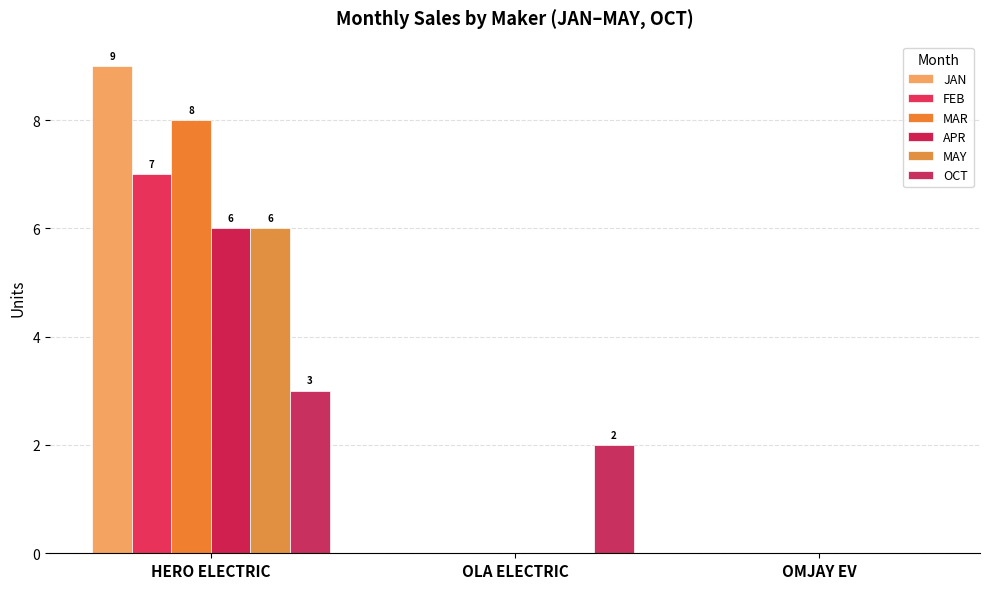

Reading left to right, list all the values displayed in this chart.

JAN: HERO ELECTRIC=9	OLA ELECTRIC=0	OMJAY EV=0
FEB: HERO ELECTRIC=7	OLA ELECTRIC=0	OMJAY EV=0
MAR: HERO ELECTRIC=8	OLA ELECTRIC=0	OMJAY EV=0
APR: HERO ELECTRIC=6	OLA ELECTRIC=0	OMJAY EV=0
MAY: HERO ELECTRIC=6	OLA ELECTRIC=0	OMJAY EV=0
OCT: HERO ELECTRIC=3	OLA ELECTRIC=2	OMJAY EV=0